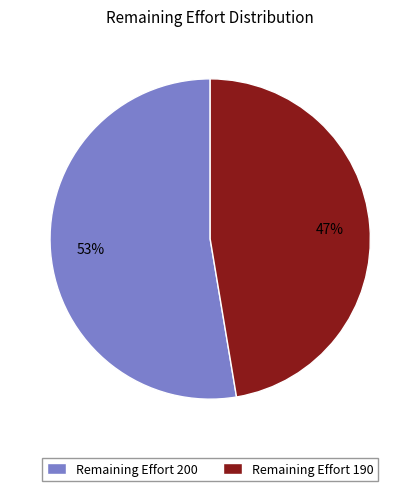

Combined, do Remaining Effort 200 and Remaining Effort 190 account for over 50%?

Yes